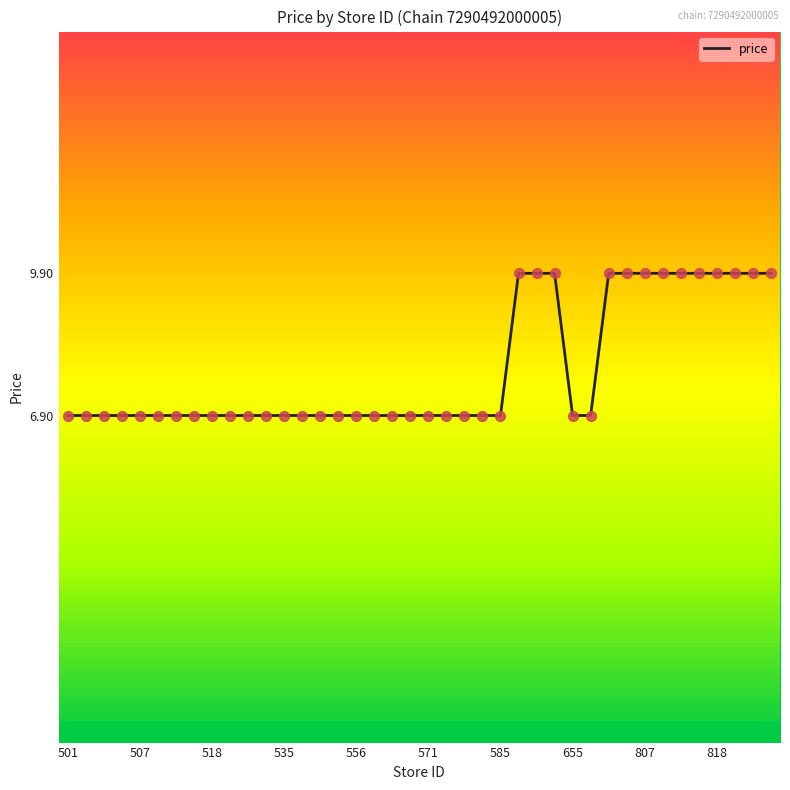

What is the minimum value shown in the chart?

6.9